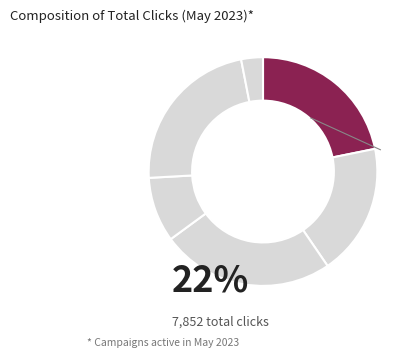

Count the number of slices in the pie.

6